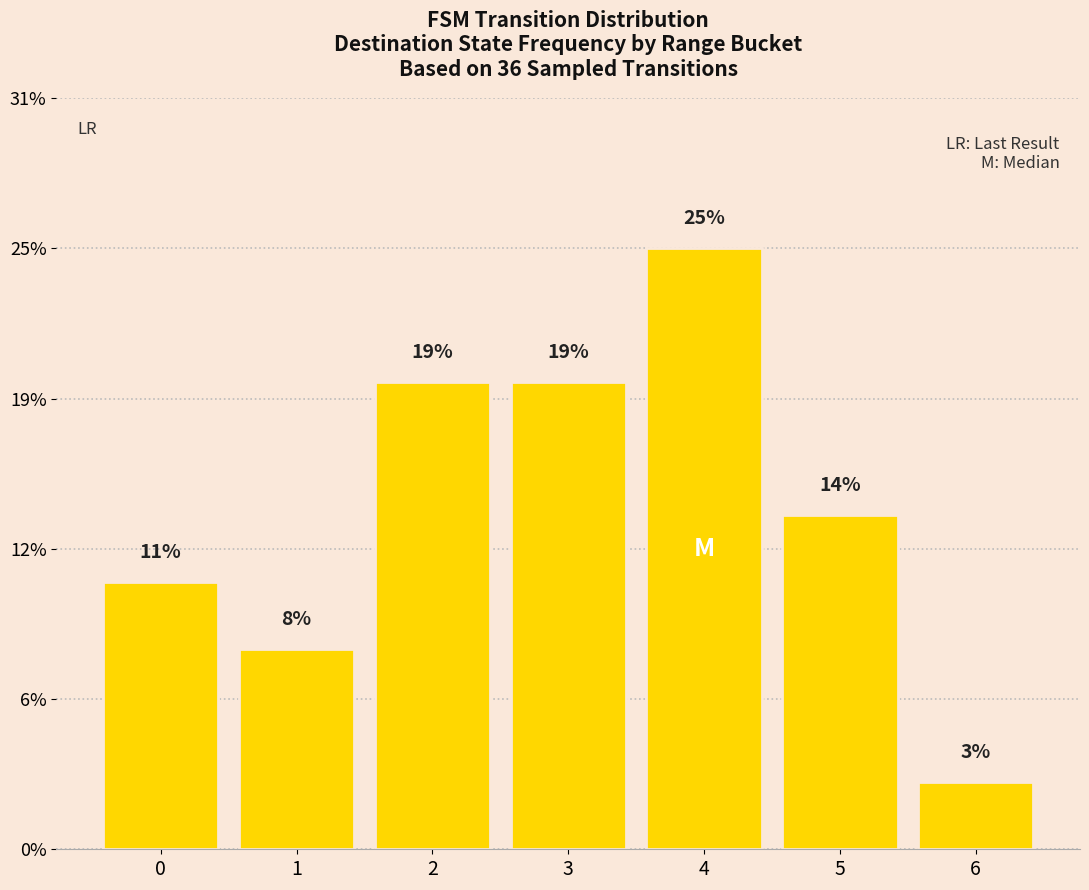

Does the chart contain any negative values?

No